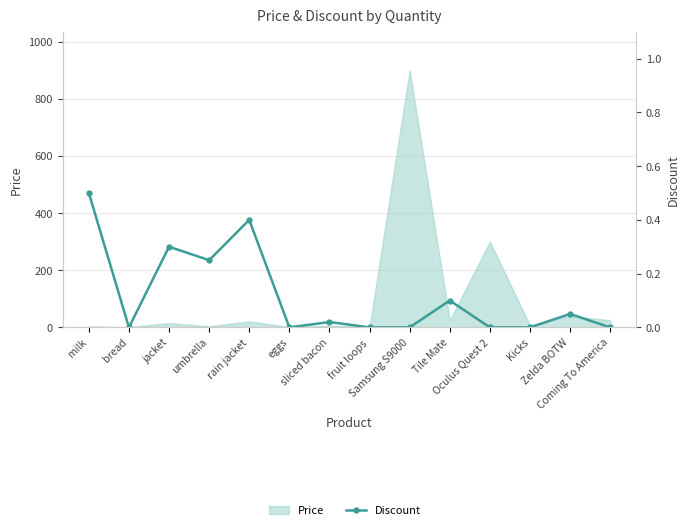

How many data points are above 0?

7